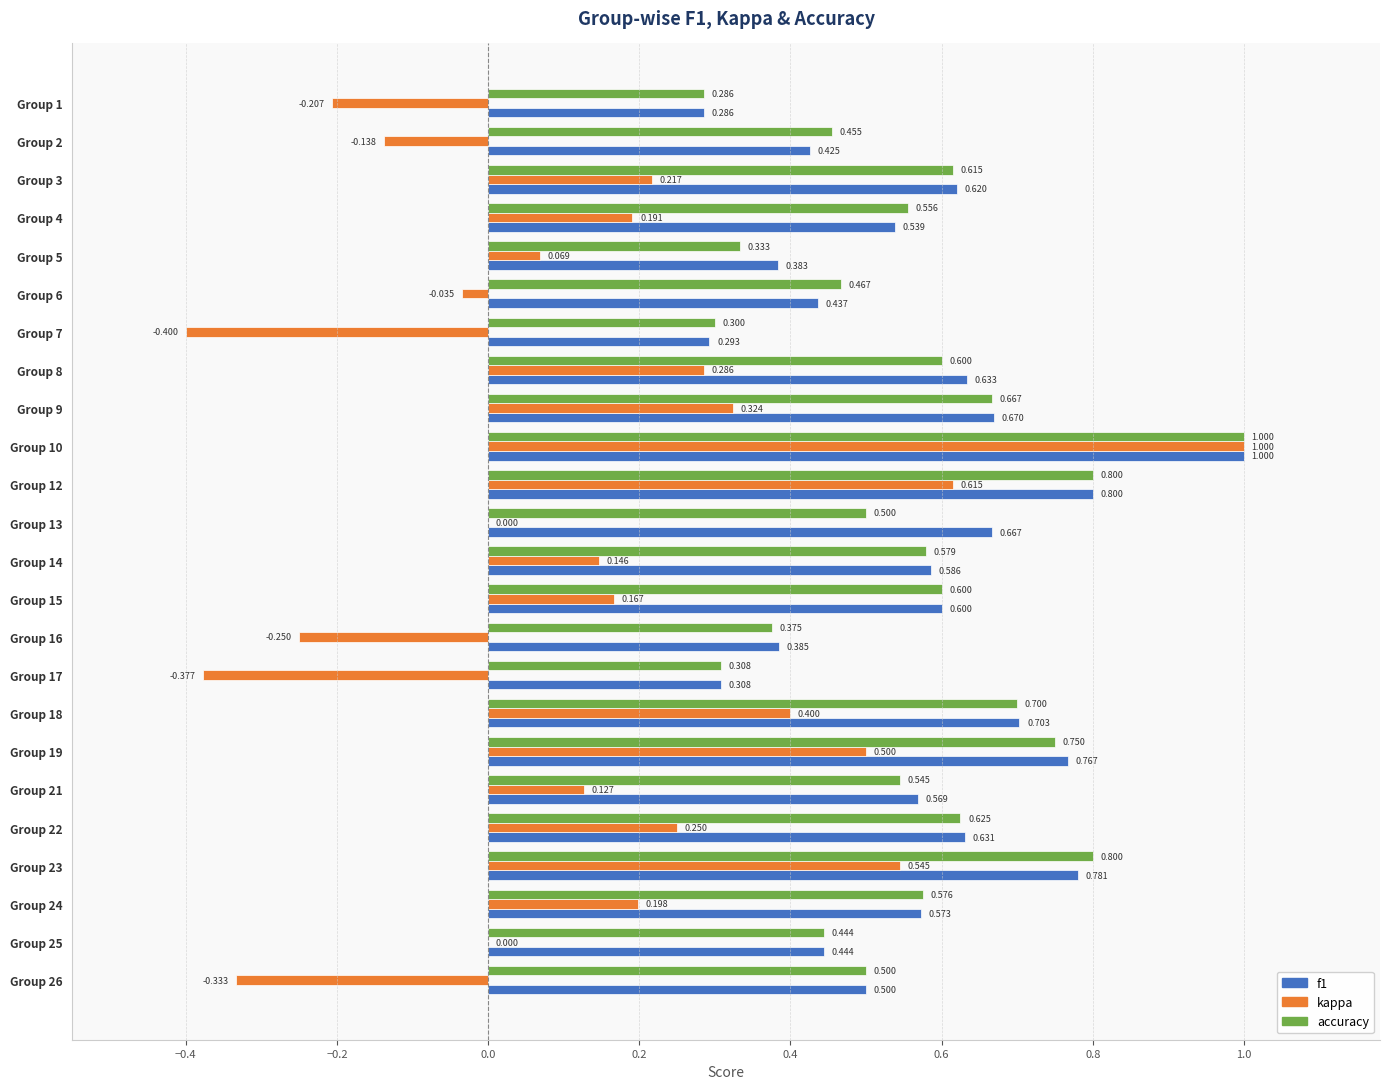

Between Group 7 and Group 16, which series saw the biggest shift?

kappa